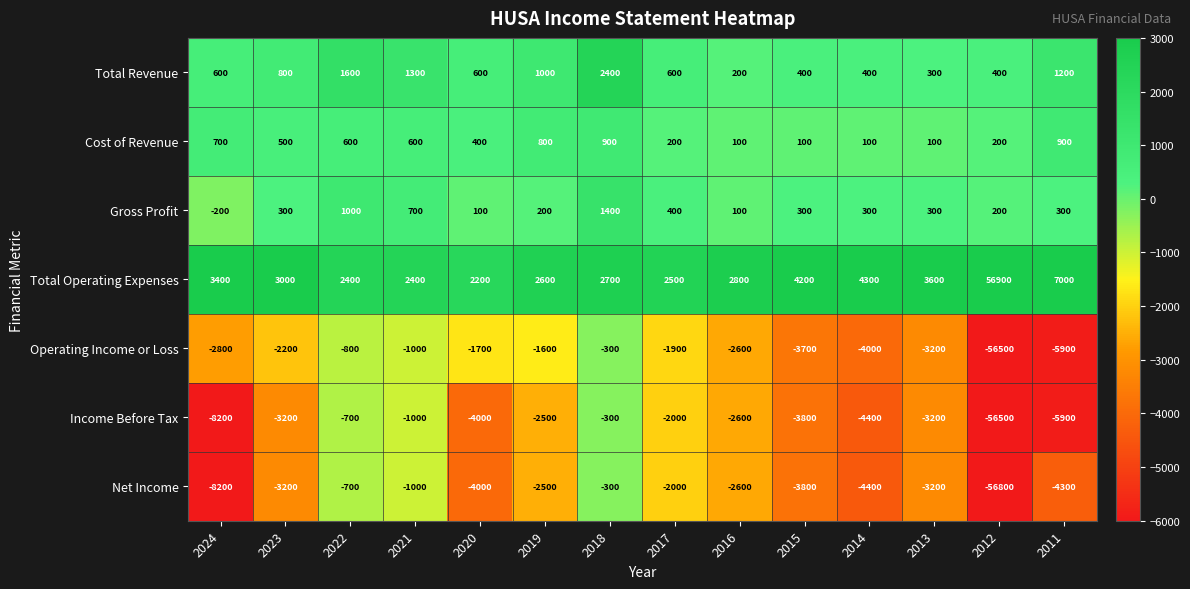

How many series are shown in this chart?

7